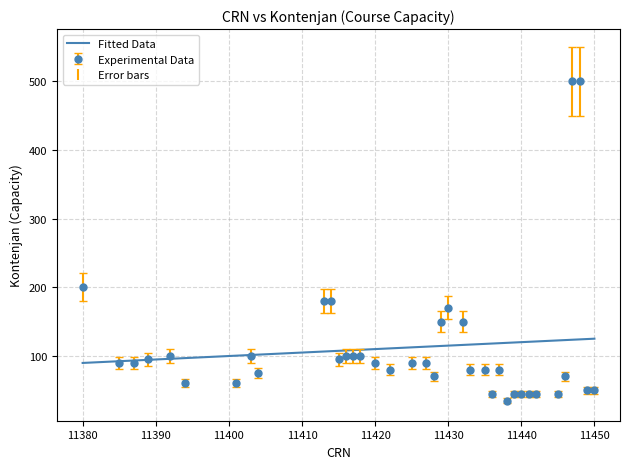

List the series in order of their peak value, lowest first.

Fitted Data, Experimental Data